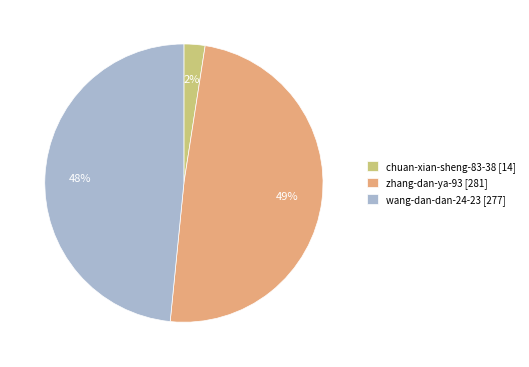

How many slices are in this pie chart?

3